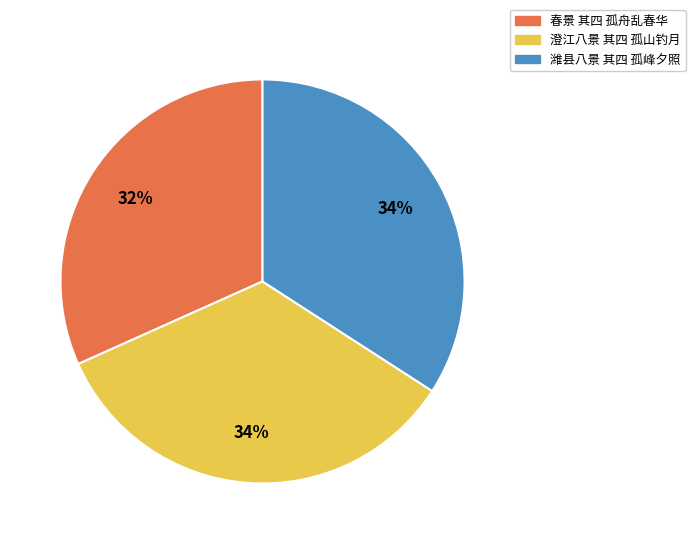

Combined, do 潍县八景 其四 孤峰夕照 and 春景 其四 孤舟乱春华 account for over 50%?

Yes